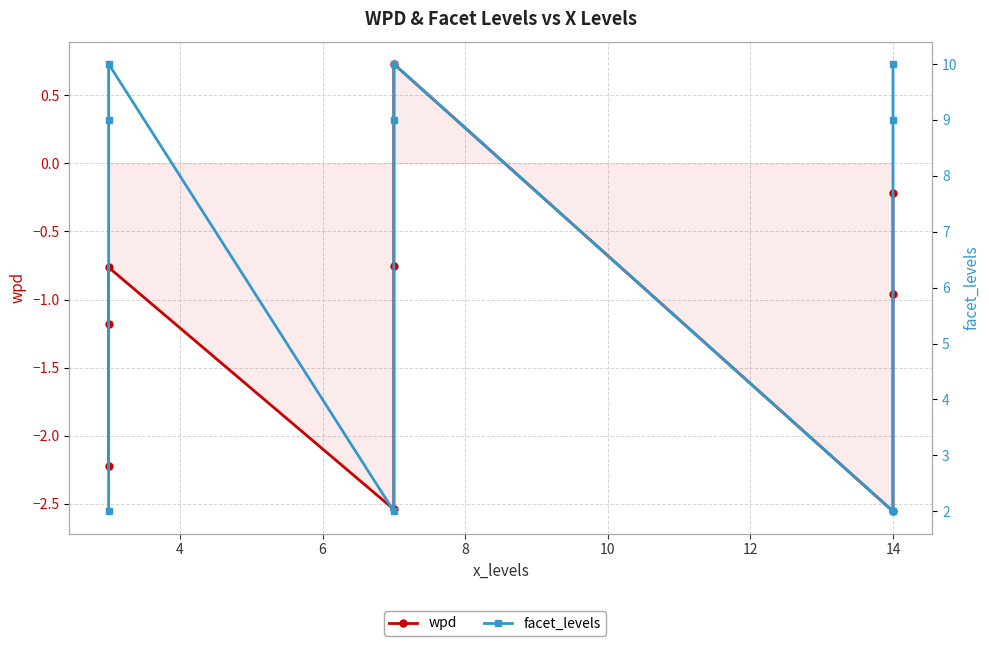

How many lines are shown in the chart?

2